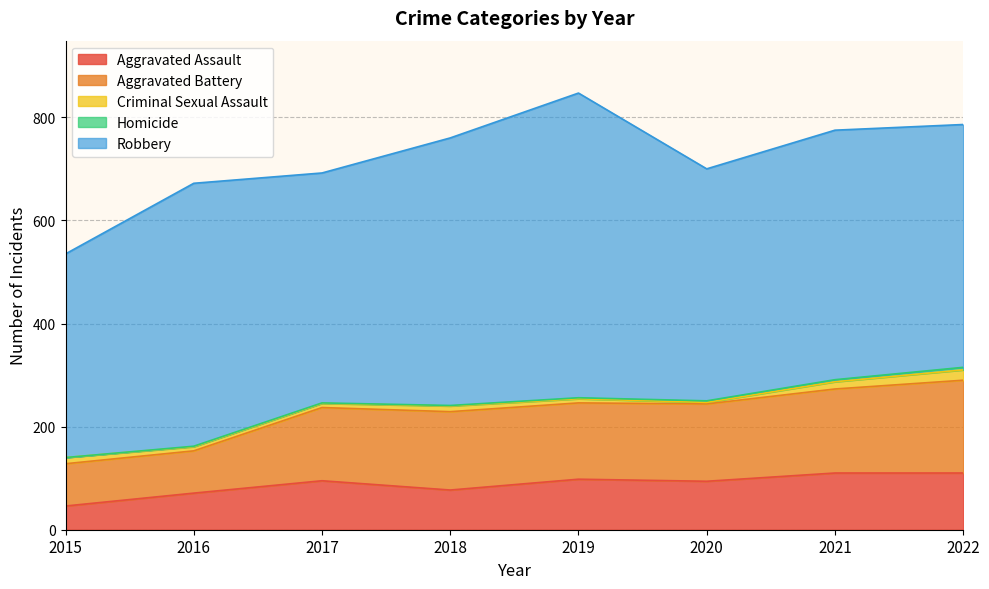

What is the total value across all series at 2017?

692